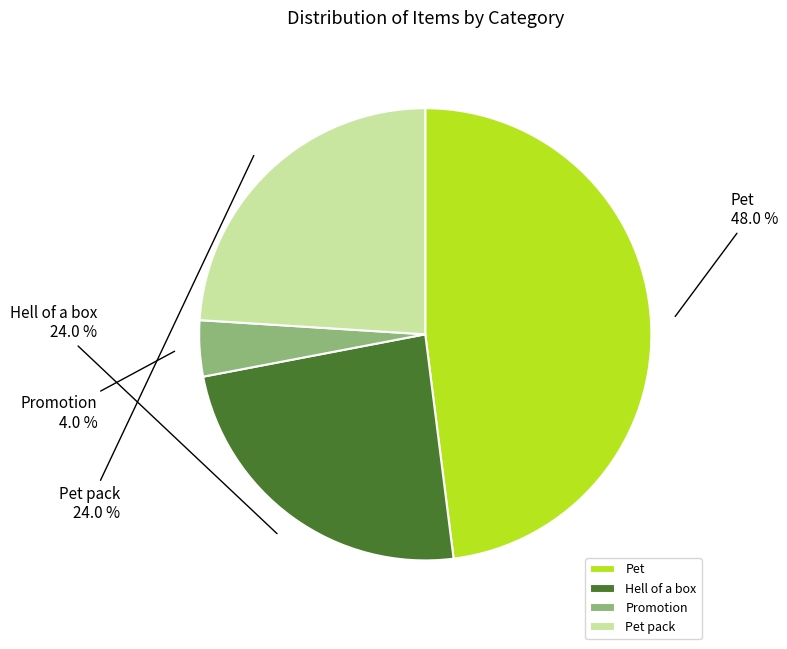

To the nearest percent, what is the average slice percentage?

25%